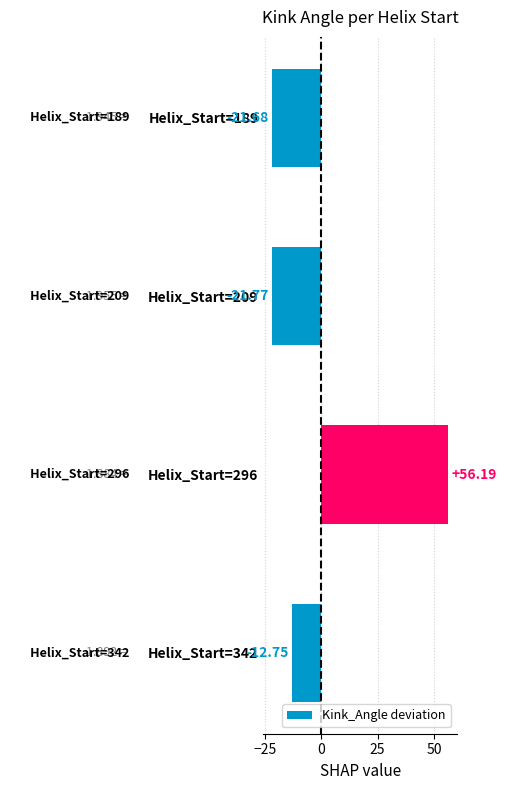

What is the difference between the maximum and minimum values?

78.0